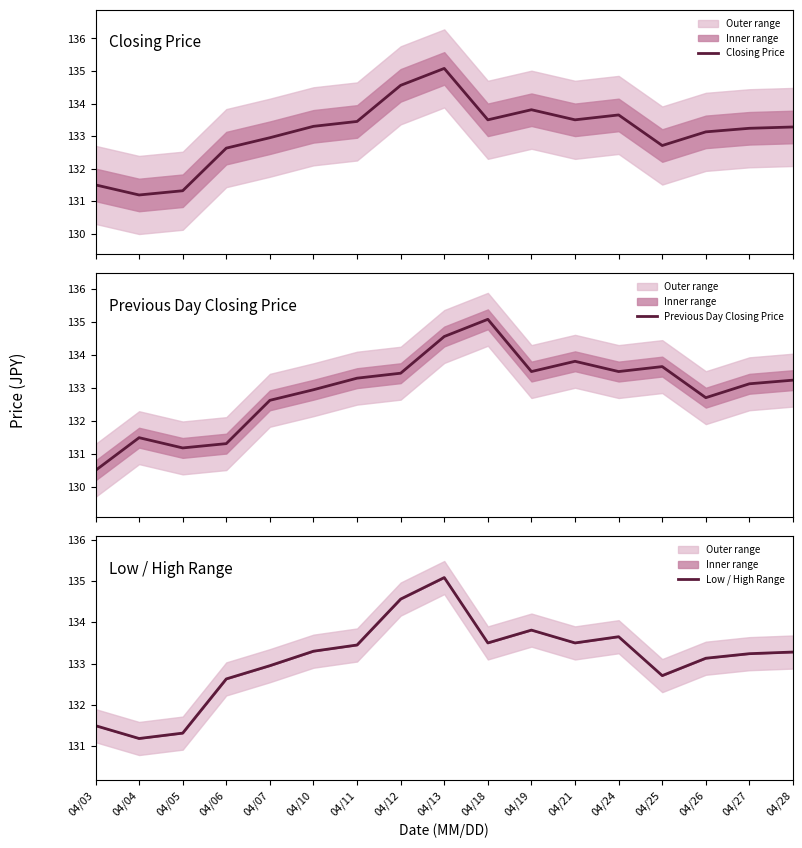

What is the average value of the Previous Day Closing Price series?

132.9